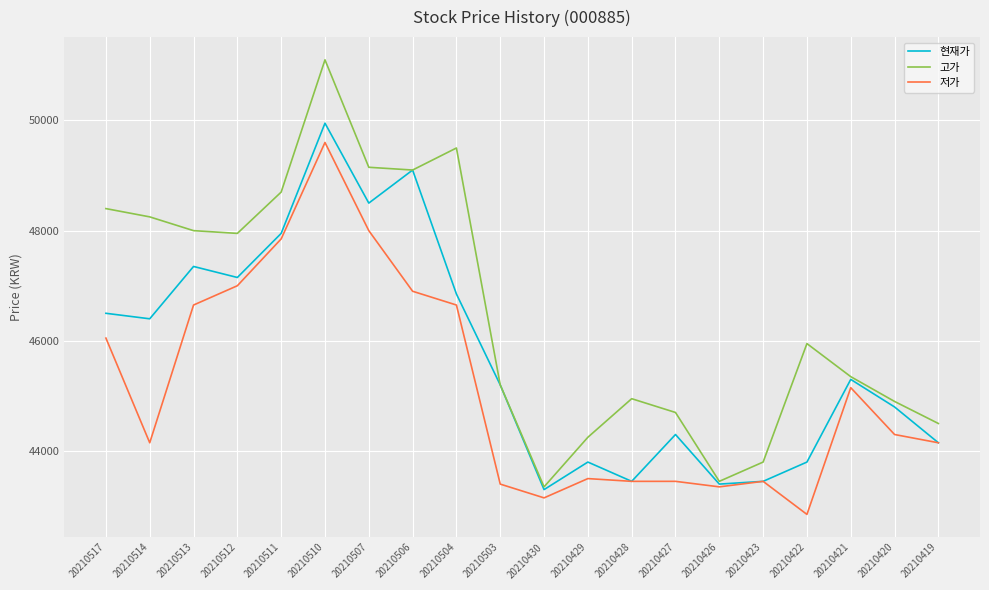

What is the approximate value of 고가 at 20210423, to the nearest 10?

43800